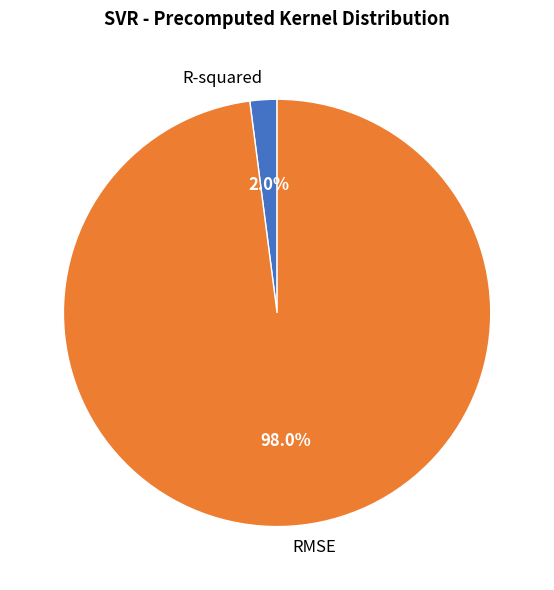

What percentage is the R-squared slice, to the nearest percent?

2%